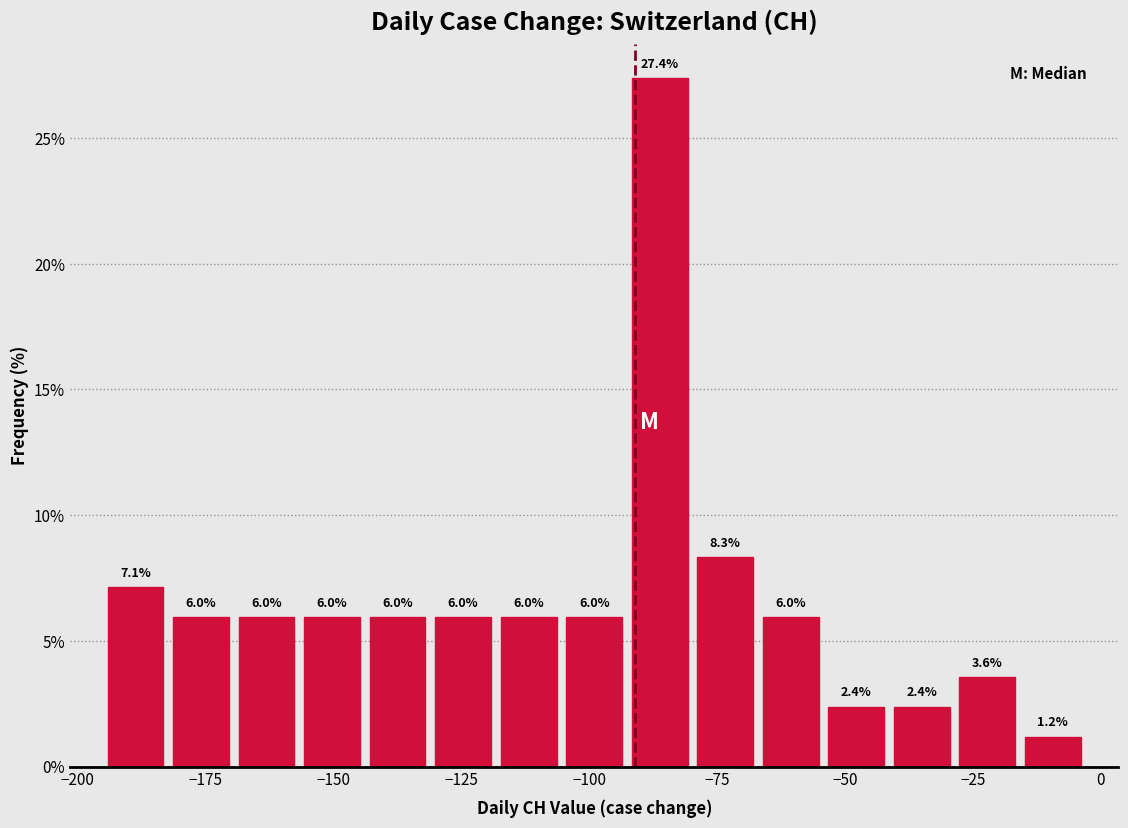

Read against the x-axis, roughly where is the centre of the tallest bar?

-85